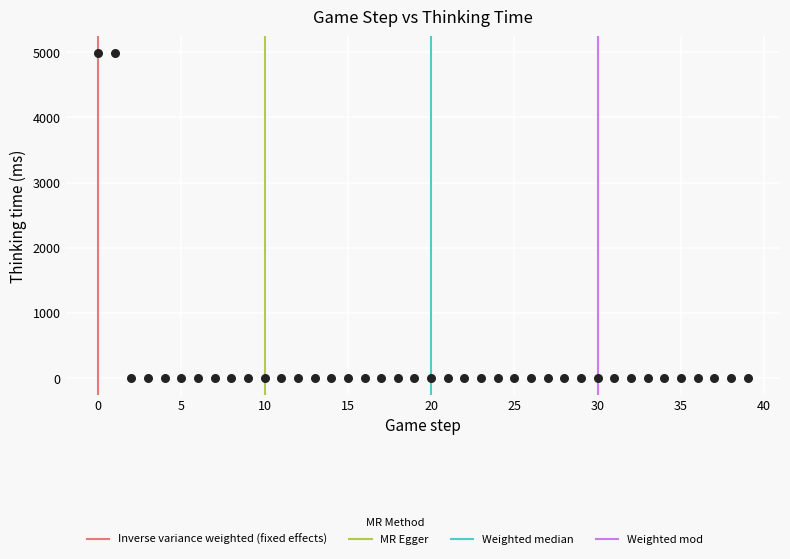

What is the range of Y values (max minus min)?

4990